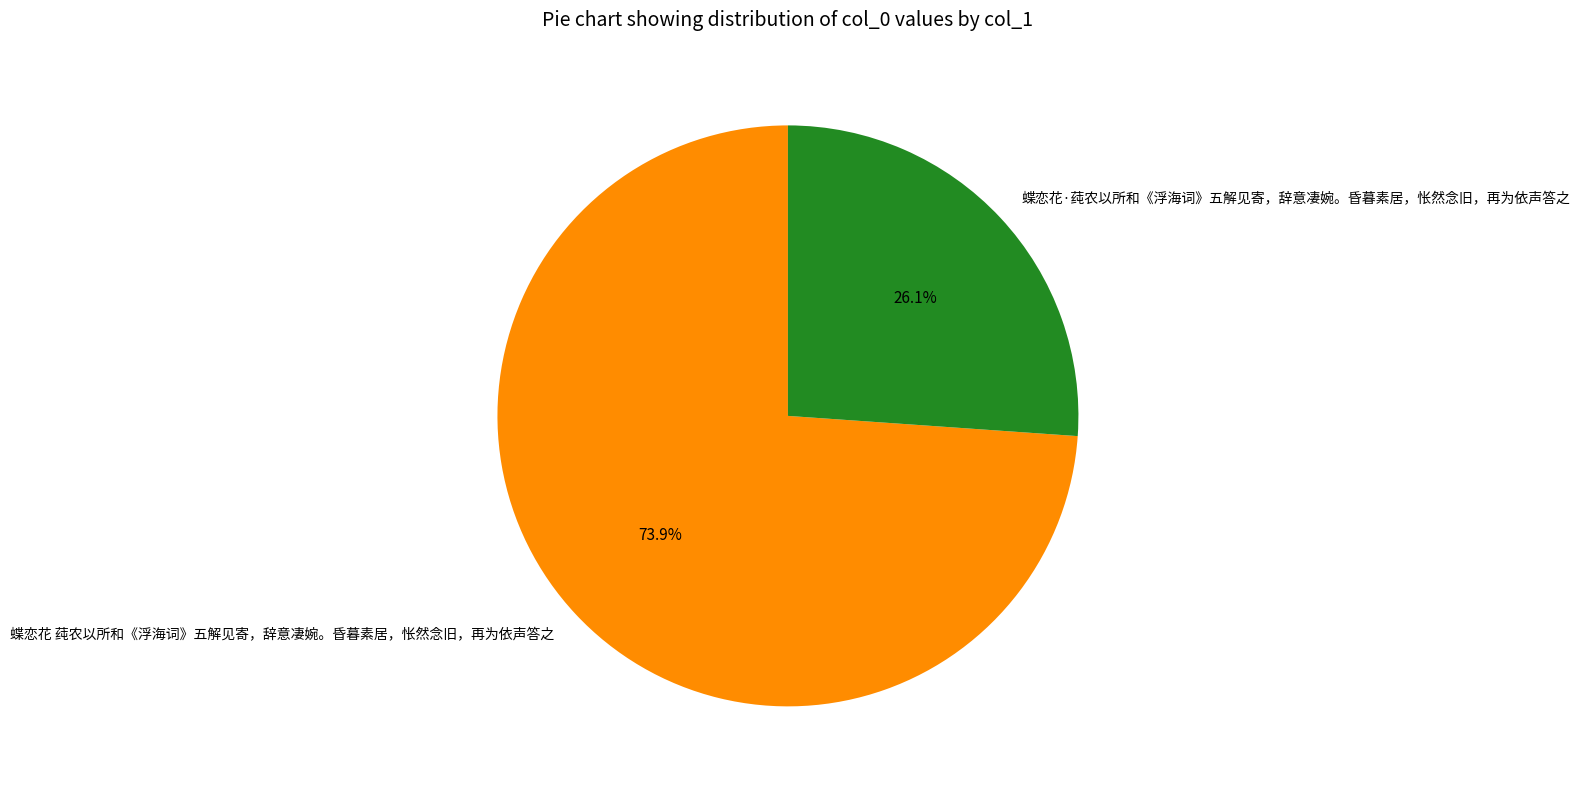

What is the ratio of the value at 蝶恋花 莼农以所和《浮海词》五解见寄，辞意凄婉。昏暮素居，怅然念旧，再为依声答之 to the value at 蝶恋花·莼农以所和《浮海词》五解见寄，辞意凄婉。昏暮素居，怅然念旧，再为依声答之?

2.8